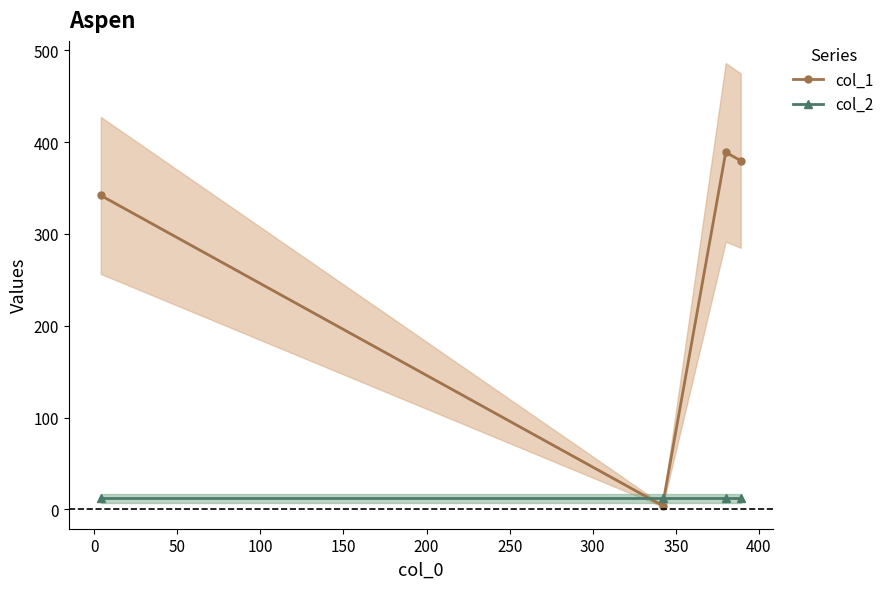

After their last crossing, which series has the higher values: col_2 or col_1?

col_1